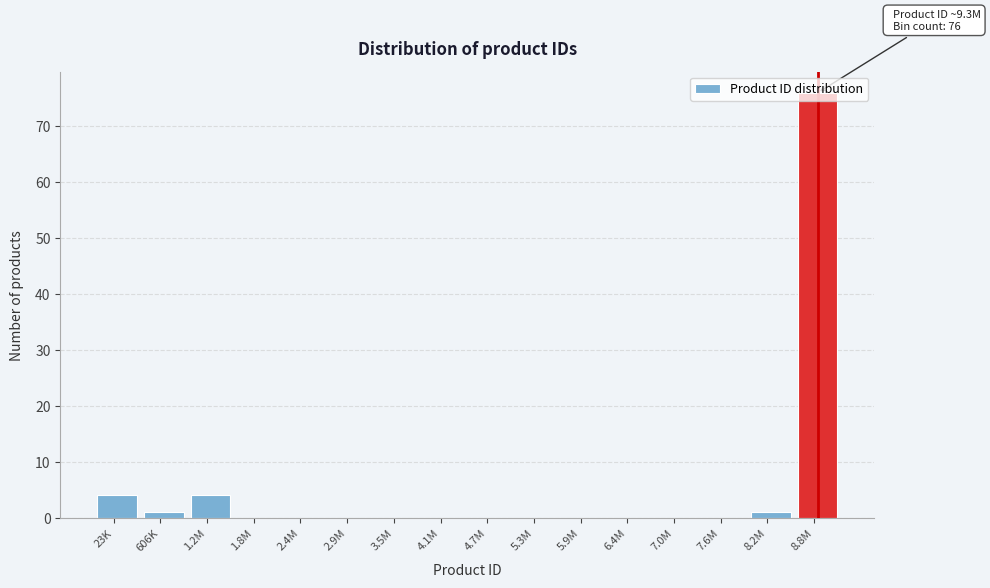

The value at 8.8M is 76. True or false?

True